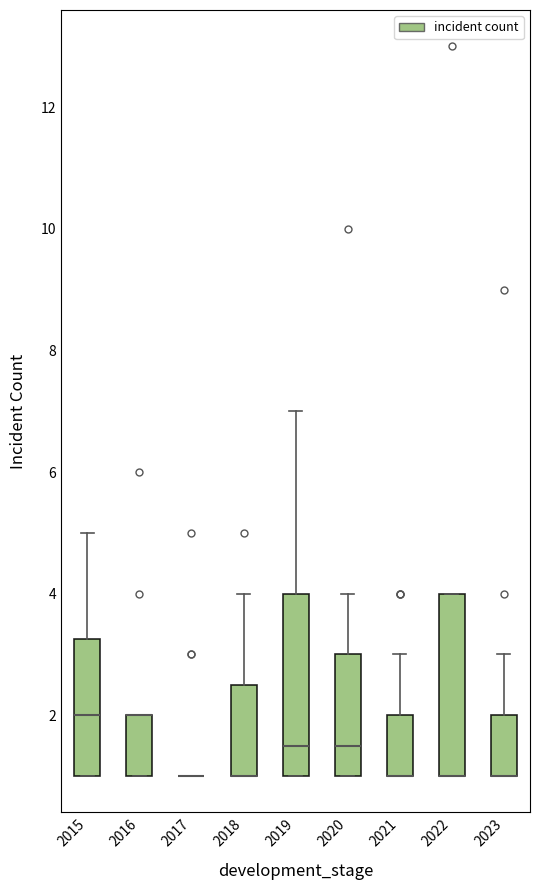

Reading left to right, transcribe this box plot: for each box, give where its median line is, the range the box spans, and where its two whiskers end, as read against the y-axis. The values are not printed on the chart, so give them approximately, as read against the axis.

2015: median 2.0, box 1.0 to 3.2, whiskers 1.0 to 5.0
2016: median 2.0 (drawn on the box's upper edge), box 1.0 to 2.0, whiskers 1.0 to 2.0
2017: box collapsed to a line at 1.0, whiskers 1.0 to 1.0
2018: median 1.0 (drawn on the box's lower edge), box 1.0 to 2.6, whiskers 1.0 to 4.0
2019: median 1.6, box 1.0 to 4.0, whiskers 1.0 to 7.0
2020: median 1.6, box 1.0 to 3.0, whiskers 1.0 to 4.0
2021: median 1.0 (drawn on the box's lower edge), box 1.0 to 2.0, whiskers 1.0 to 3.0
2022: median 1.0 (drawn on the box's lower edge), box 1.0 to 4.0, whiskers 1.0 to 4.0
2023: median 1.0 (drawn on the box's lower edge), box 1.0 to 2.0, whiskers 1.0 to 3.0